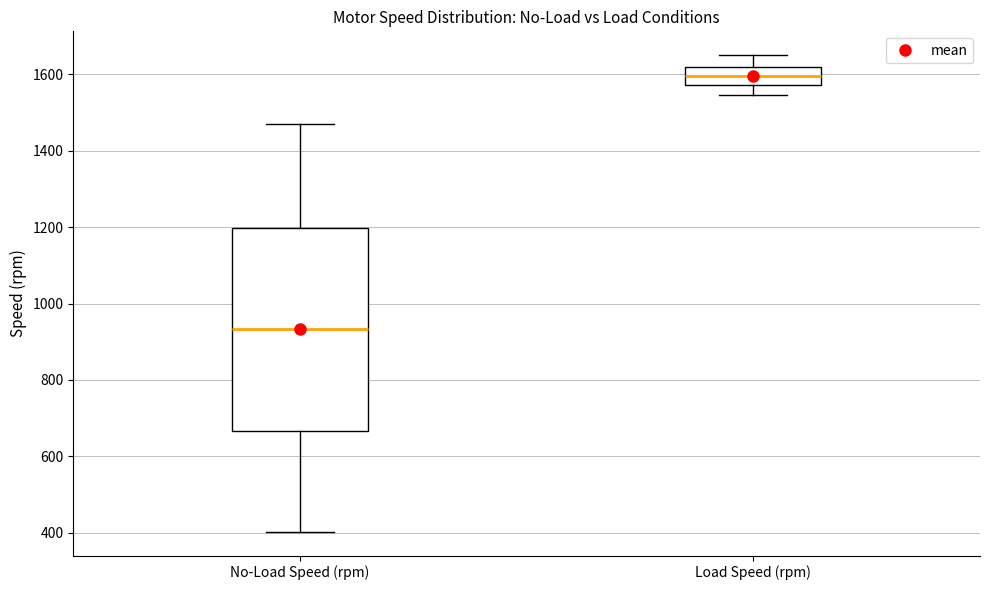

Where is the lower edge of the box for No-Load Speed (rpm) on the y-axis? The values are not printed on the chart, so give them approximately, as read against the axis.

660